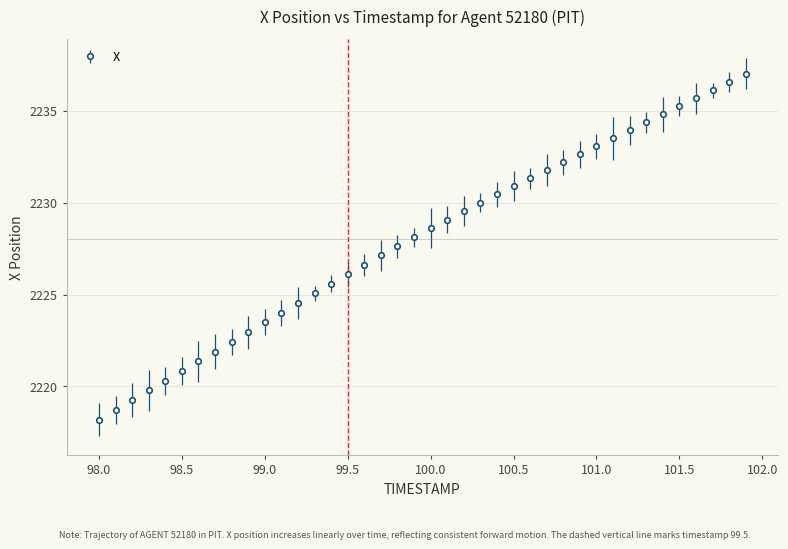

What is the sum of all values?

89120.9